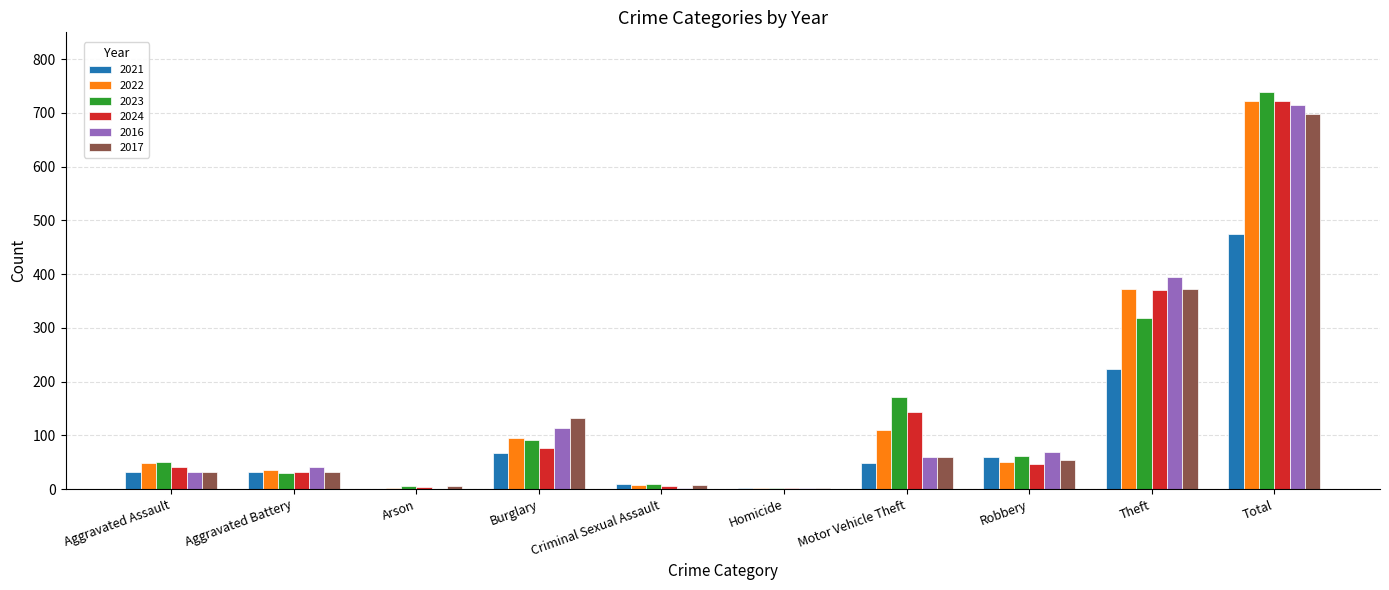

What is the maximum value for 2017?

697